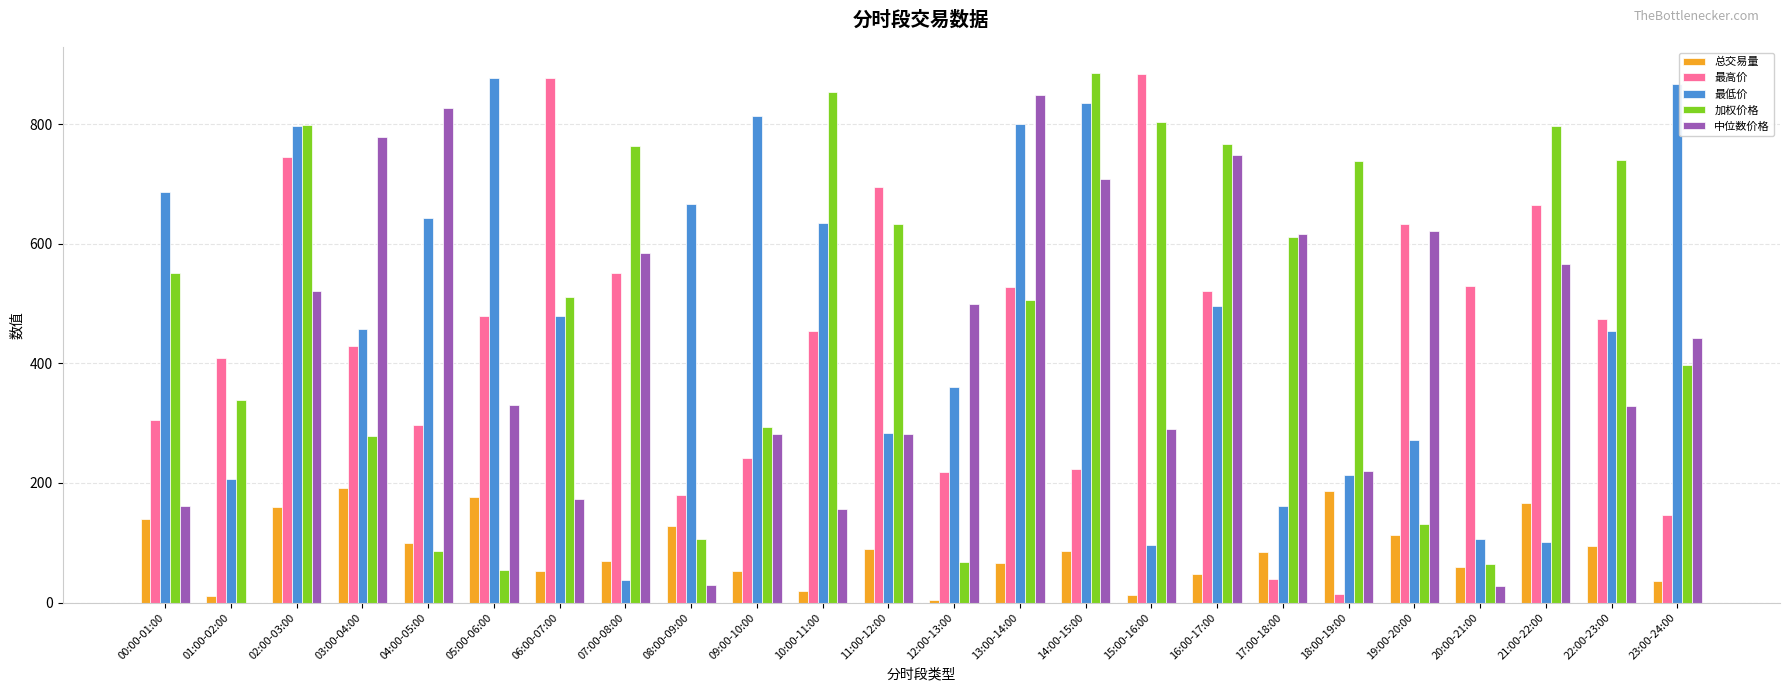

Between 17:00-18:00 and 23:00-24:00, which series saw the biggest shift?

最低价